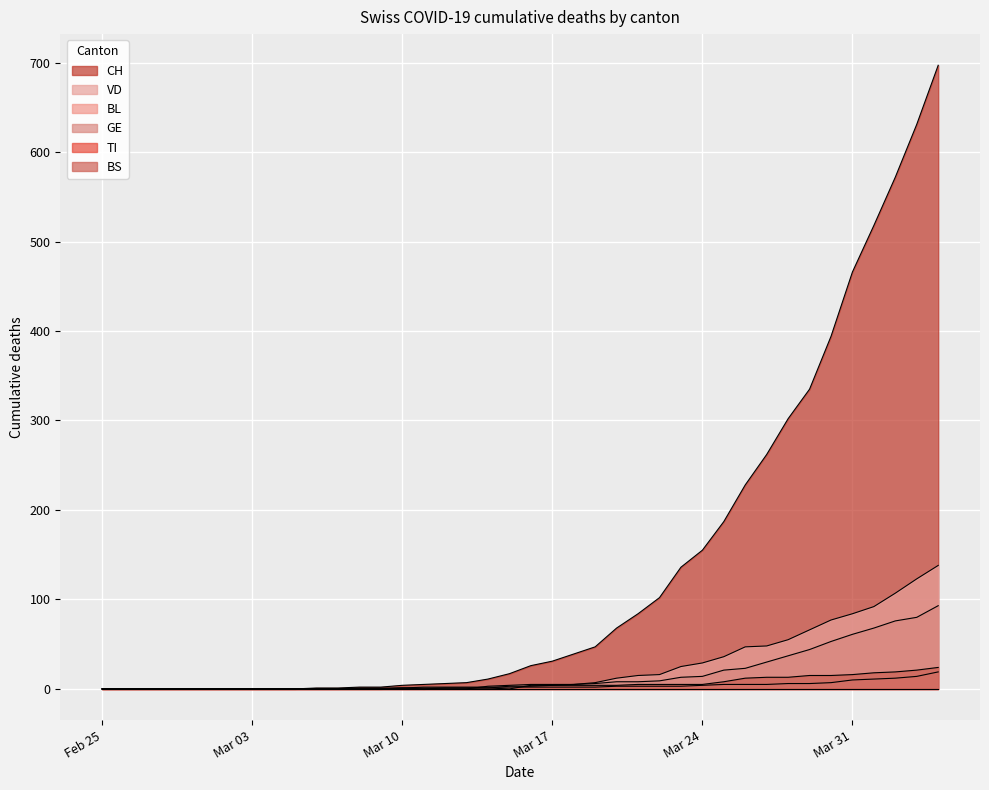

Which series has the widest spread of values?

CH